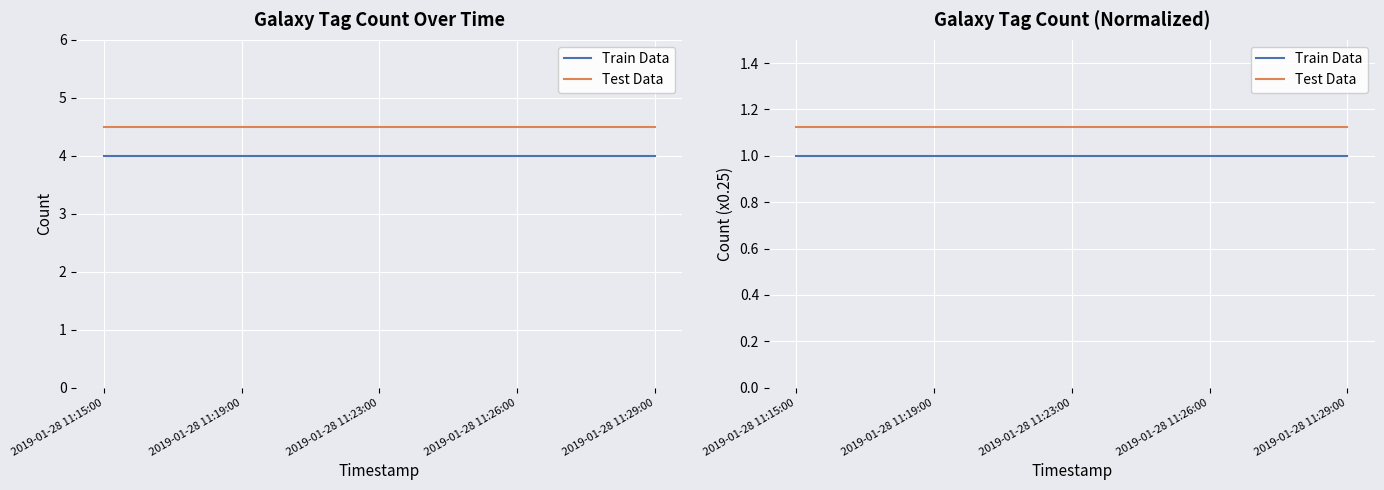

List the labels in order of Train Data value, smallest first.

2019-01-28 11:15:00, 2019-01-28 11:19:00, 2019-01-28 11:23:00, 2019-01-28 11:26:00, 2019-01-28 11:29:00